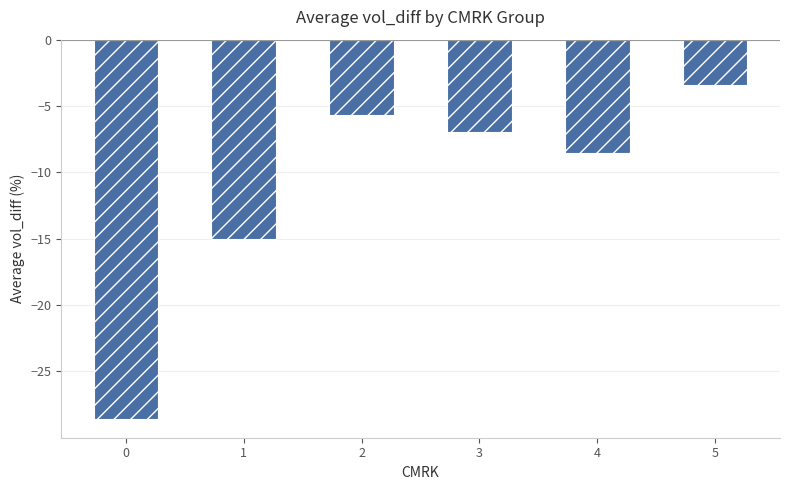

Which category has the highest value across all series?

5